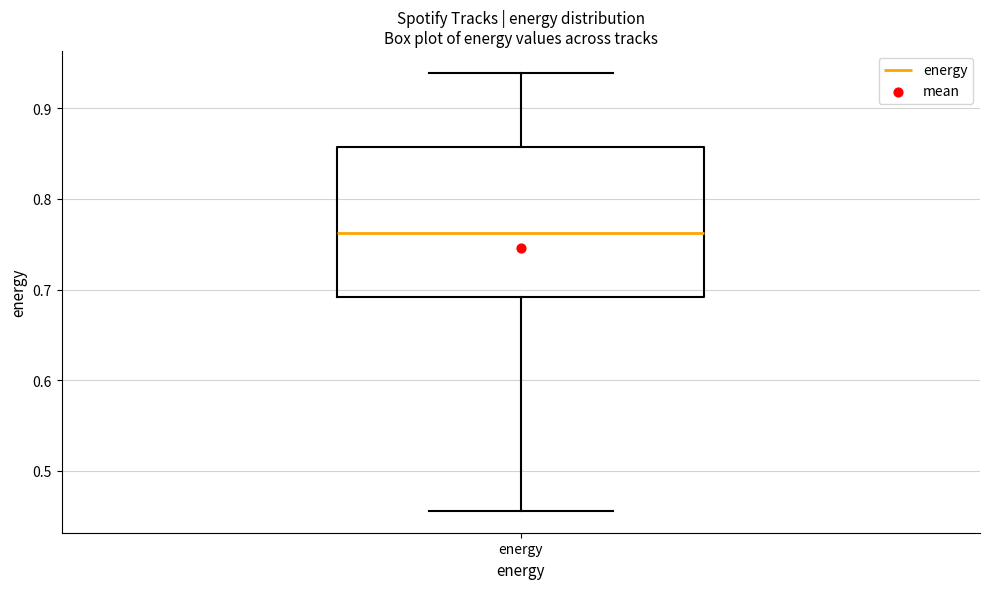

Read this box plot against the y-axis: the position of the median line, the range covered by the box, and the ends of both whiskers. The values are not printed on the chart, so give them approximately, as read against the axis.

median 0.76, box 0.69 to 0.86, whiskers 0.46 to 0.94